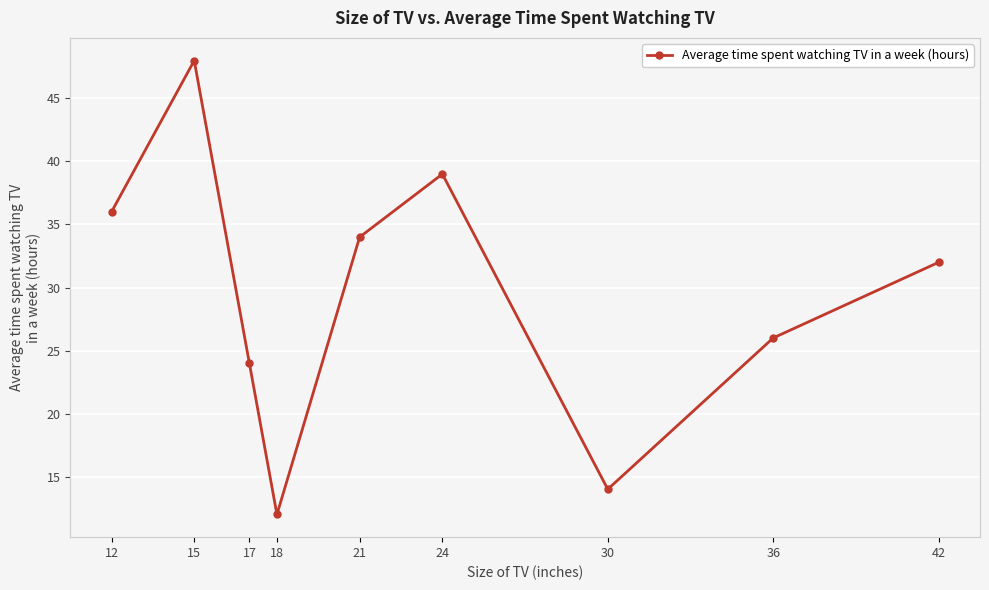

What is the approximate value at 24, to the nearest 5?

40